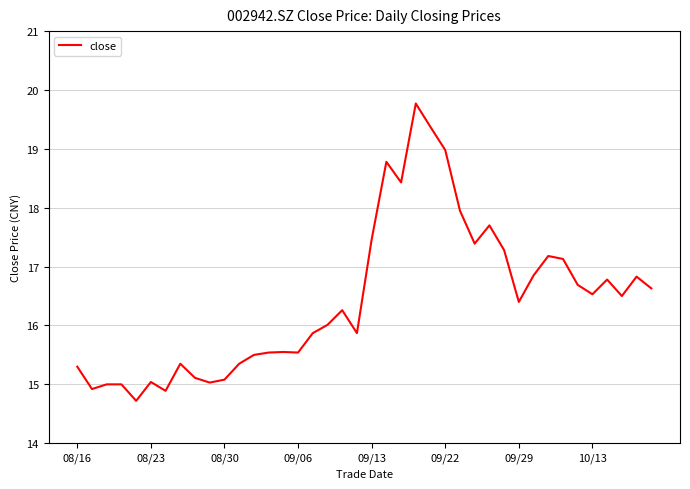

What is the maximum value shown in the chart?

19.8